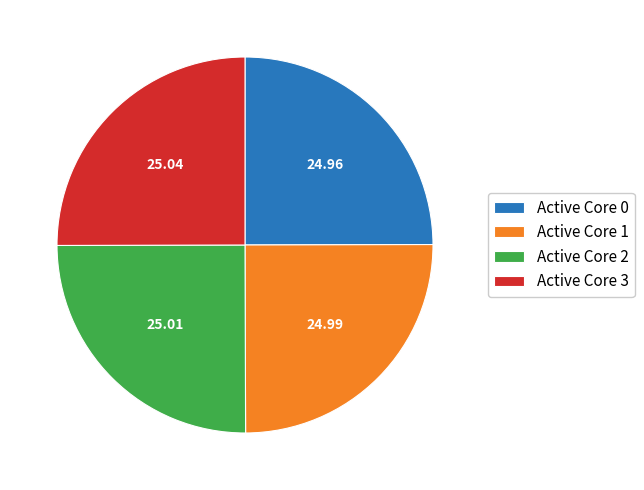

Does any single category account for the majority?

No